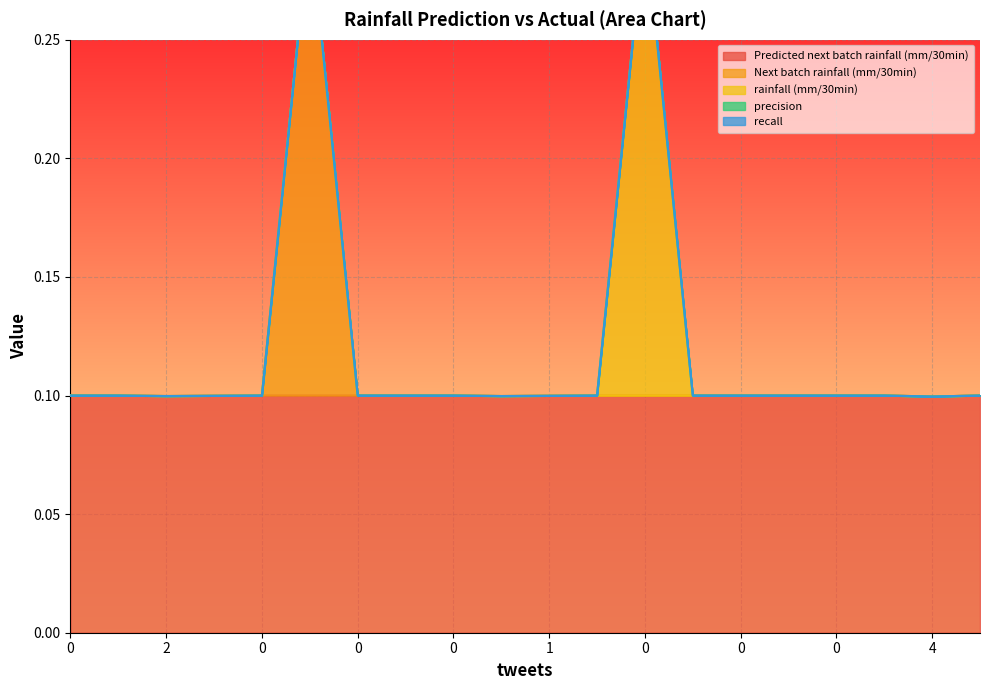

Reading left to right, extract all data points from this chart.

Predicted next batch rainfall (mm/30min): 0.1	0.1	0.1	0.1	0.1	0.1	0.1	0.1	0.1	0.1	0.1	0.1	0.1	0.1	0.1	0.1	0.1	0.1	0.1	0.1
Next batch rainfall (mm/30min): 0.0	0.0	0.0	0.0	0.0	0.2	0.0	0.0	0.0	0.0	0.0	0.0	0.0	0.0	0.0	0.0	0.0	0.0	0.0	0.0
rainfall (mm/30min): 0.0	0.0	0.0	0.0	0.0	0.0	0.0	0.0	0.0	0.0	0.0	0.0	0.2	0.0	0.0	0.0	0.0	0.0	0.0	0.0
precision: 0.0	0.0	0.0	0.0	0.0	0.0	0.0	0.0	0.0	0.0	0.0	0.0	0.0	0.0	0.0	0.0	0.0	0.0	0.0	0.0
recall: 0.0	0.0	0.0	0.0	0.0	0.0	0.0	0.0	0.0	0.0	0.0	0.0	0.0	0.0	0.0	0.0	0.0	0.0	0.0	0.0